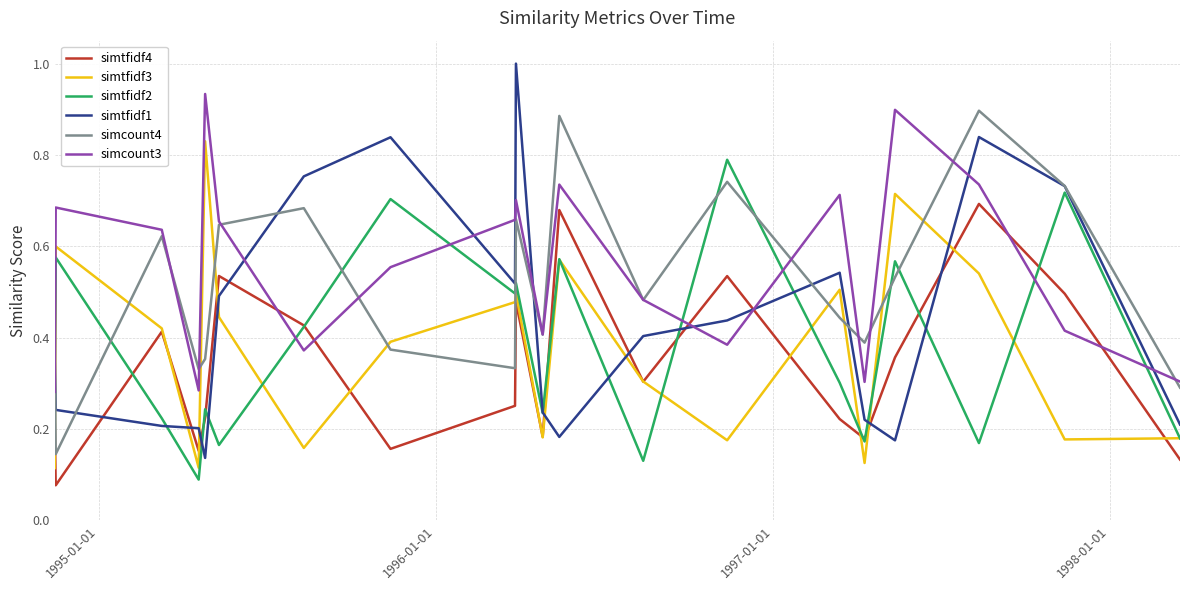

After their last crossing, which series has the higher values: simtfidf1 or simtfidf4?

simtfidf1